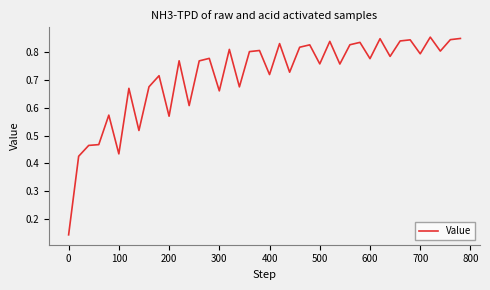

Is this an area chart (filled region under the line)?

No